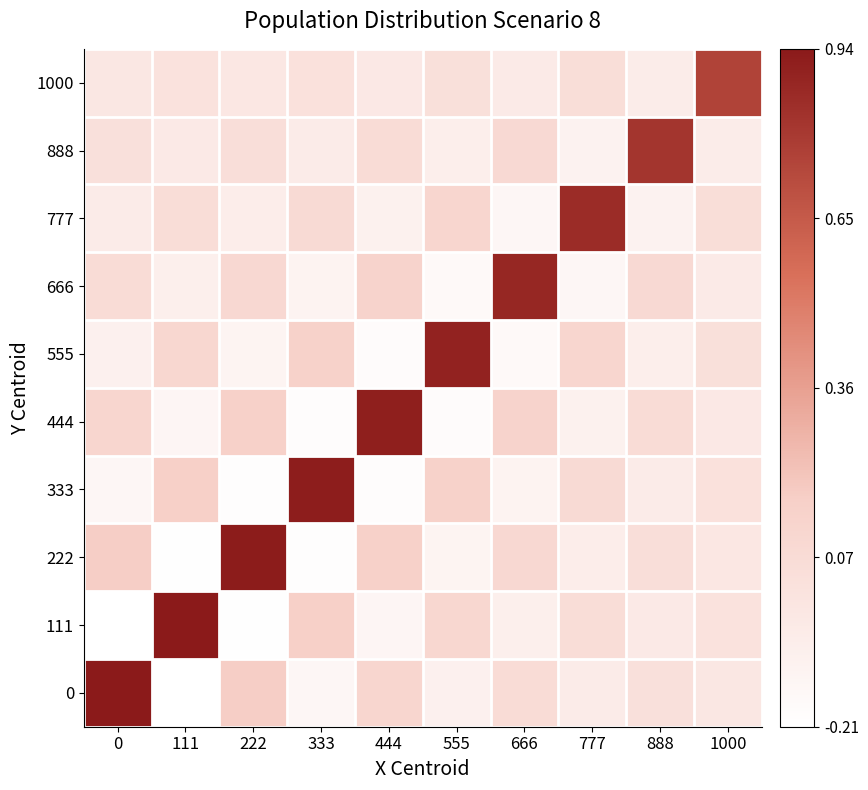

What is the total value across all series at 888?

0.7